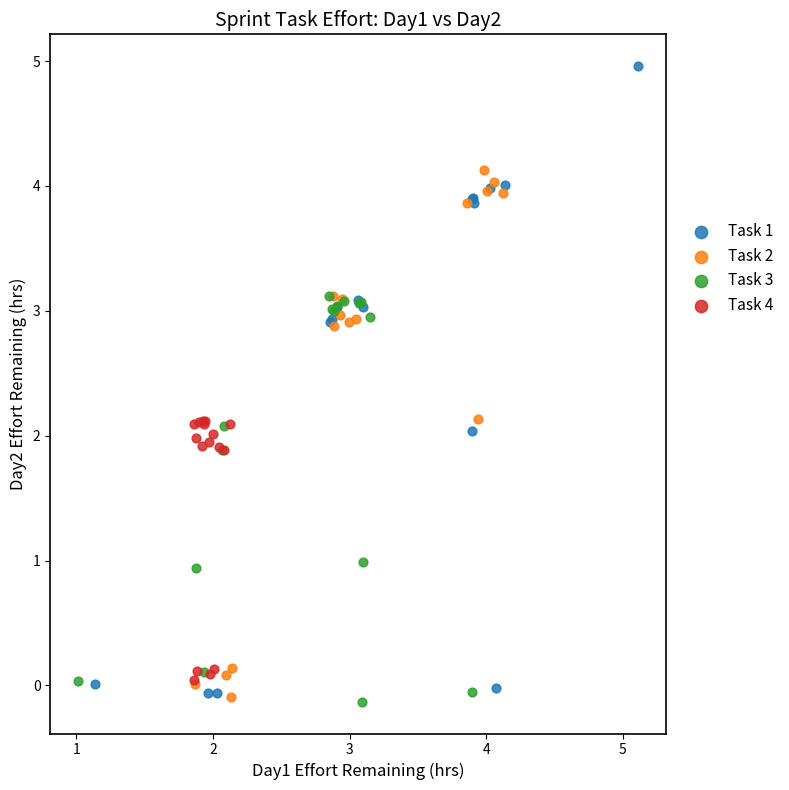

Which series has the largest Y range (max minus min)?

Task 1